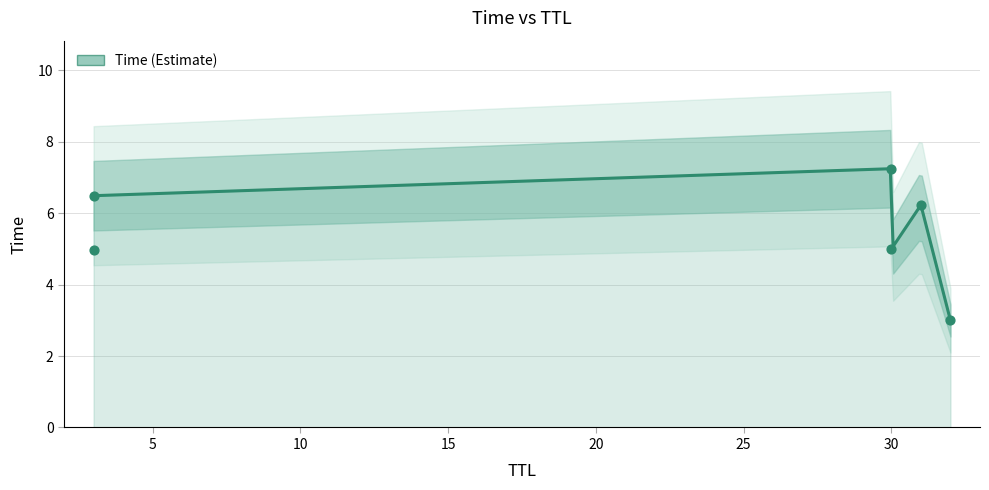

What is the change in value from 30 to 3?

+1.5